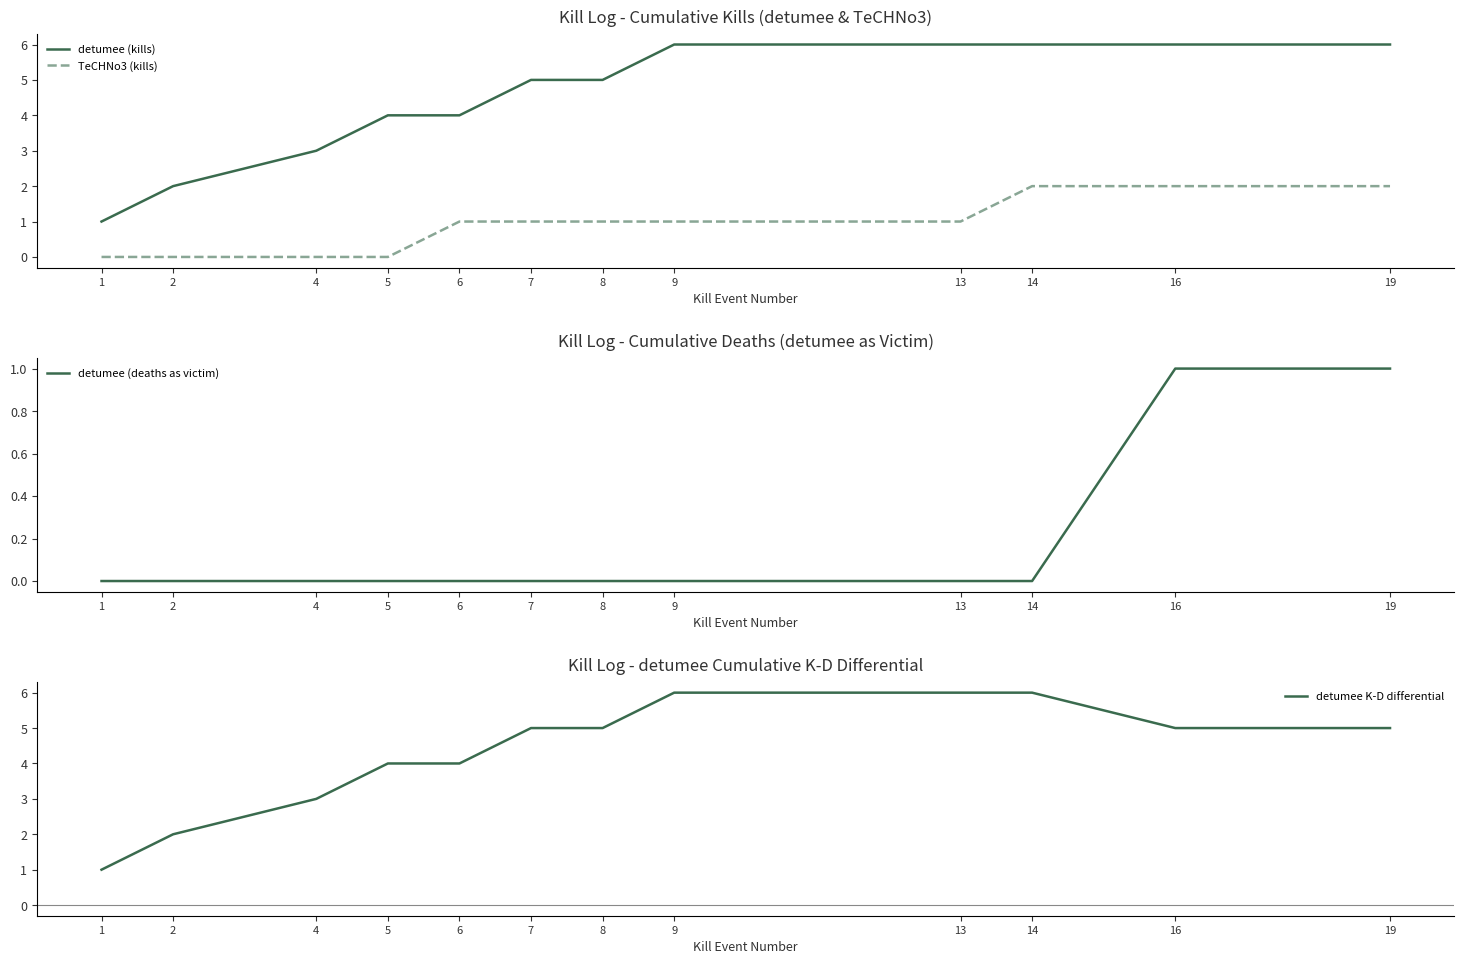

What is the difference between the maximum and minimum values in the detumee (kills) series?

5